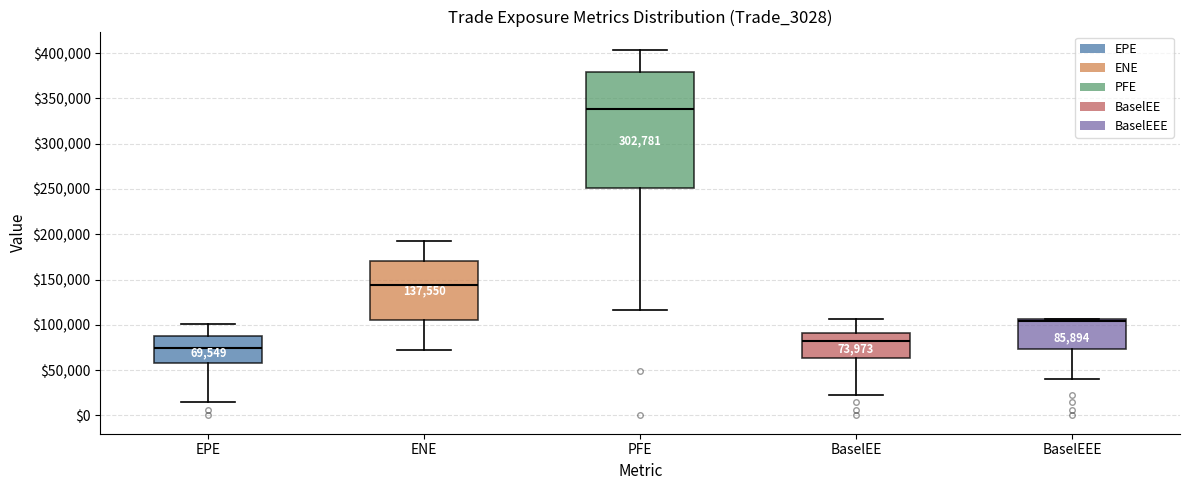

Which box has the lowest median line?

EPE